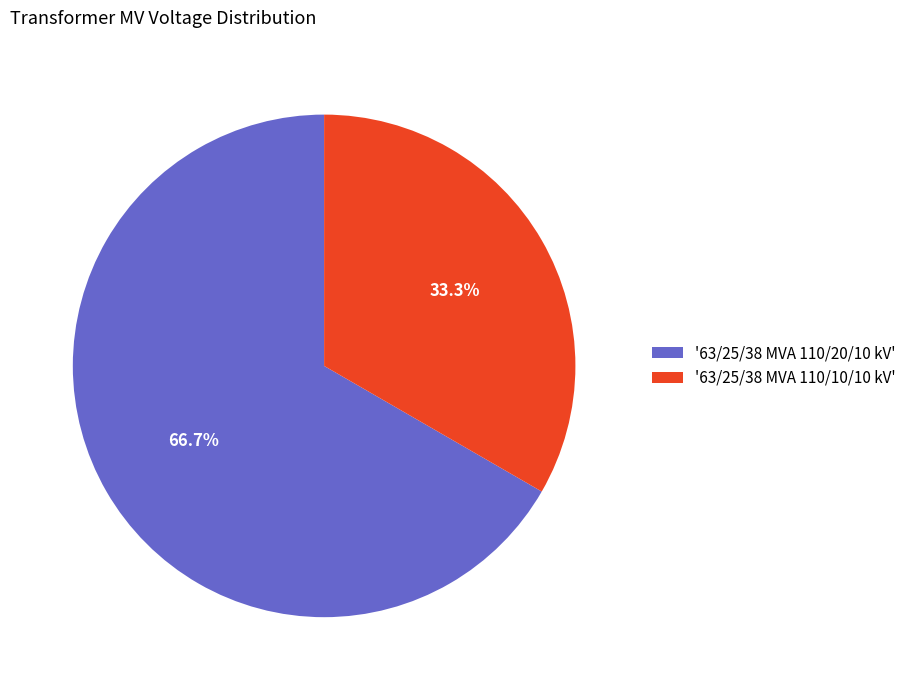

Which slice is the largest?

'63/25/38 MVA 110/20/10 kV'